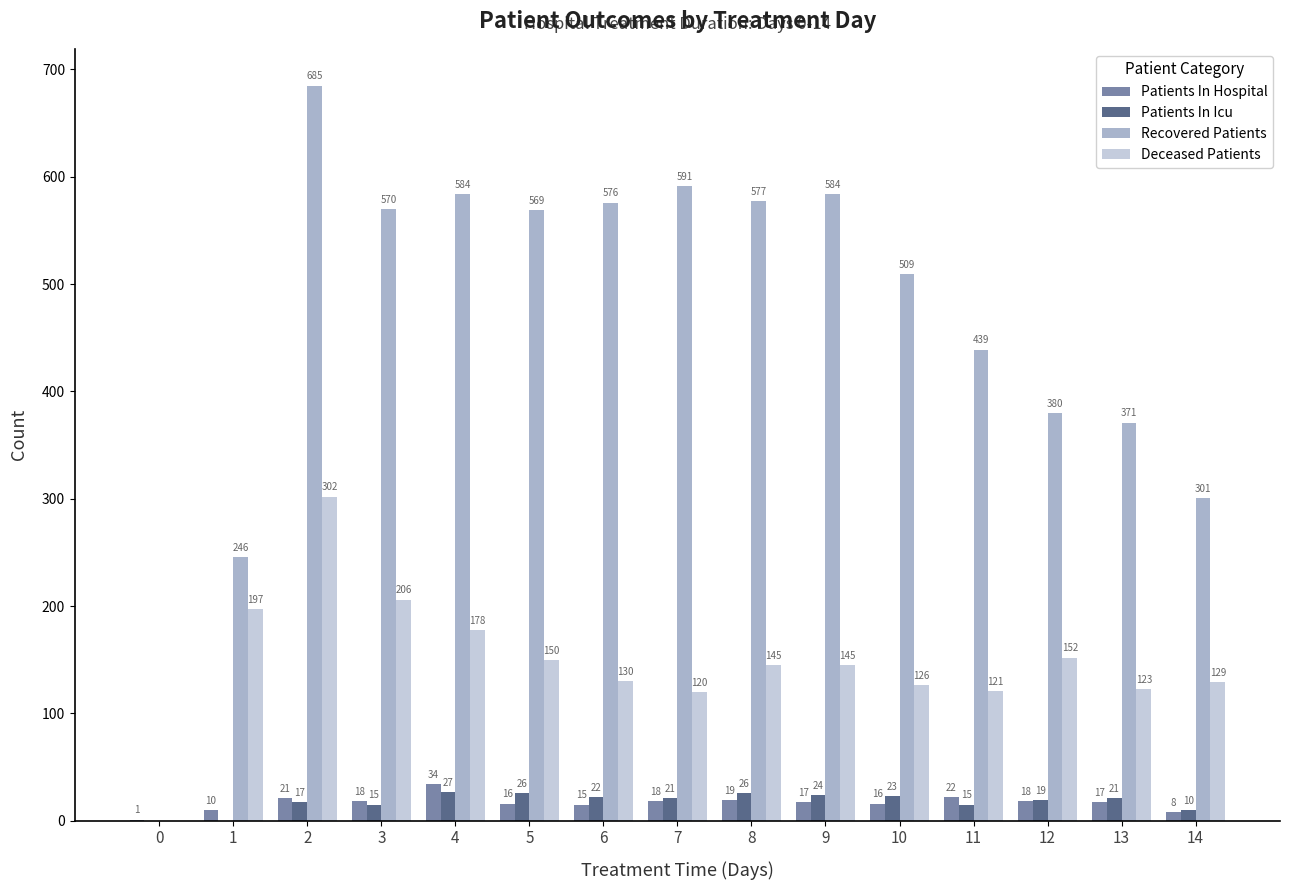

How many distinct data groups are displayed?

4